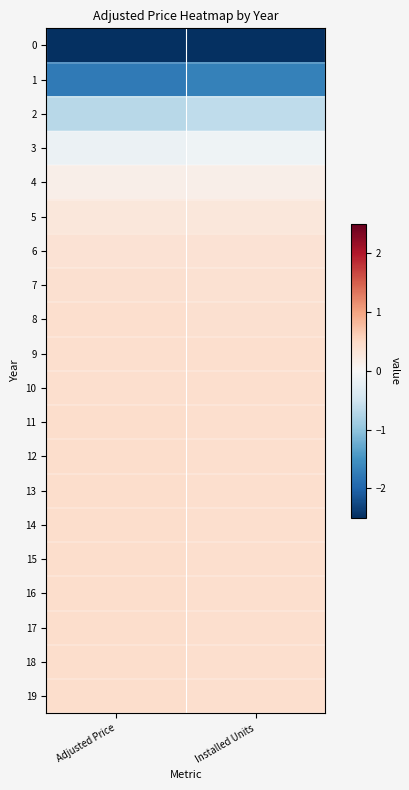

At how many categories does at least one series exceed 0?

2